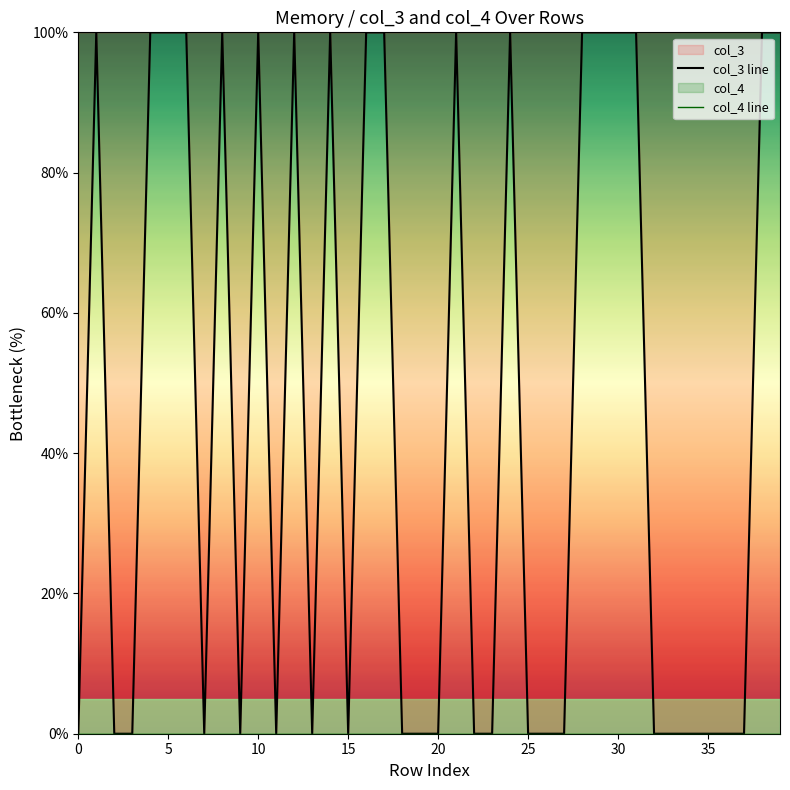

The value of col_3 line at 18 is 0. True or false?

True